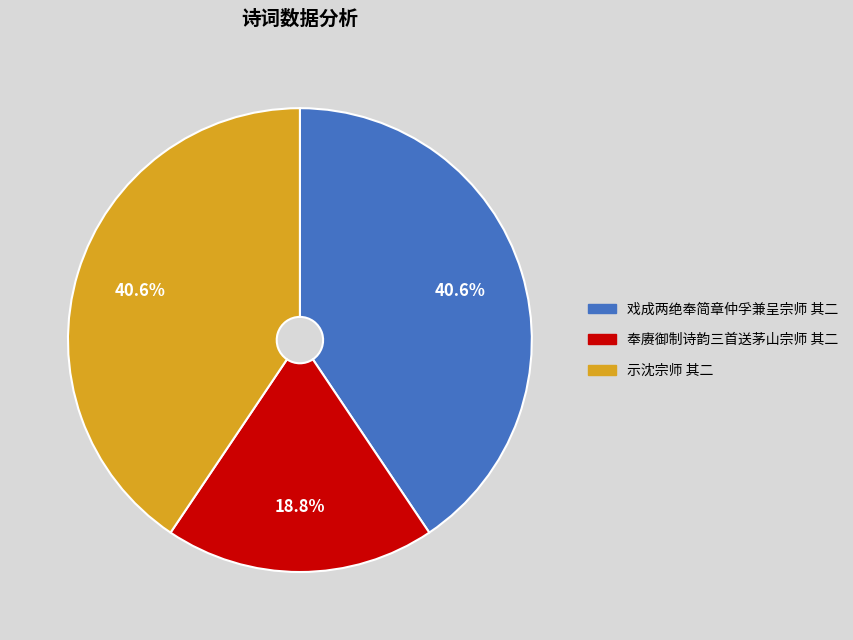

How many slices are in this pie chart?

3